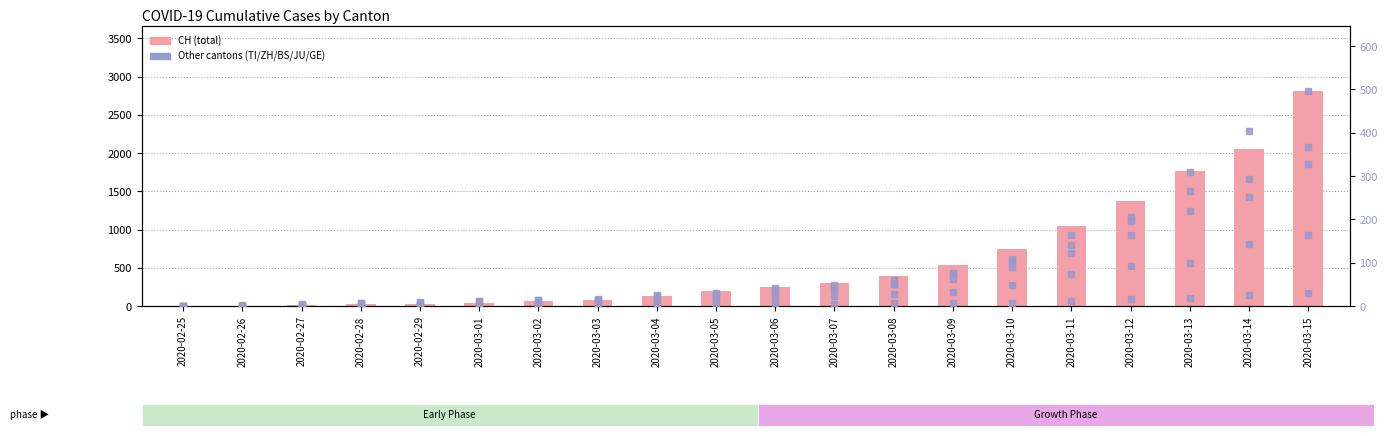

What is the total value across all series at 2020-03-11?

1558